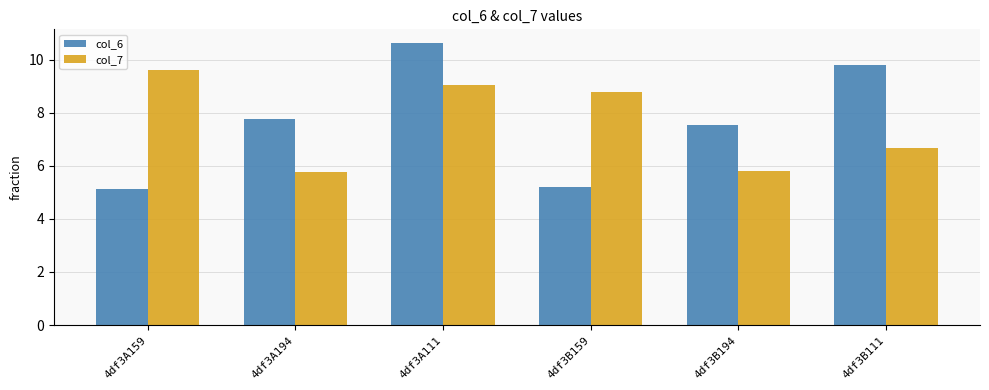

Rank the series at 4df3A194 from lowest to highest value.

col_7, col_6